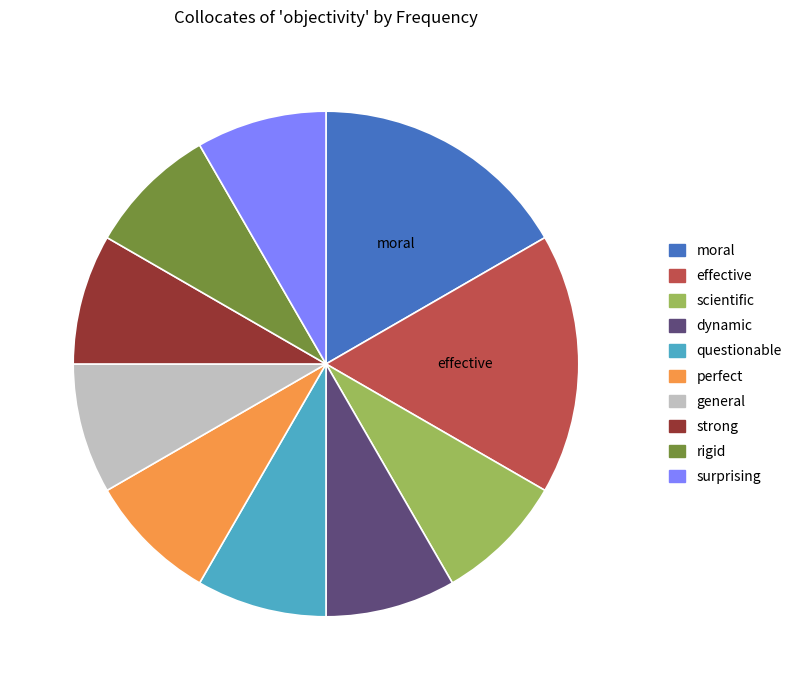

How many segments does this pie chart have?

10